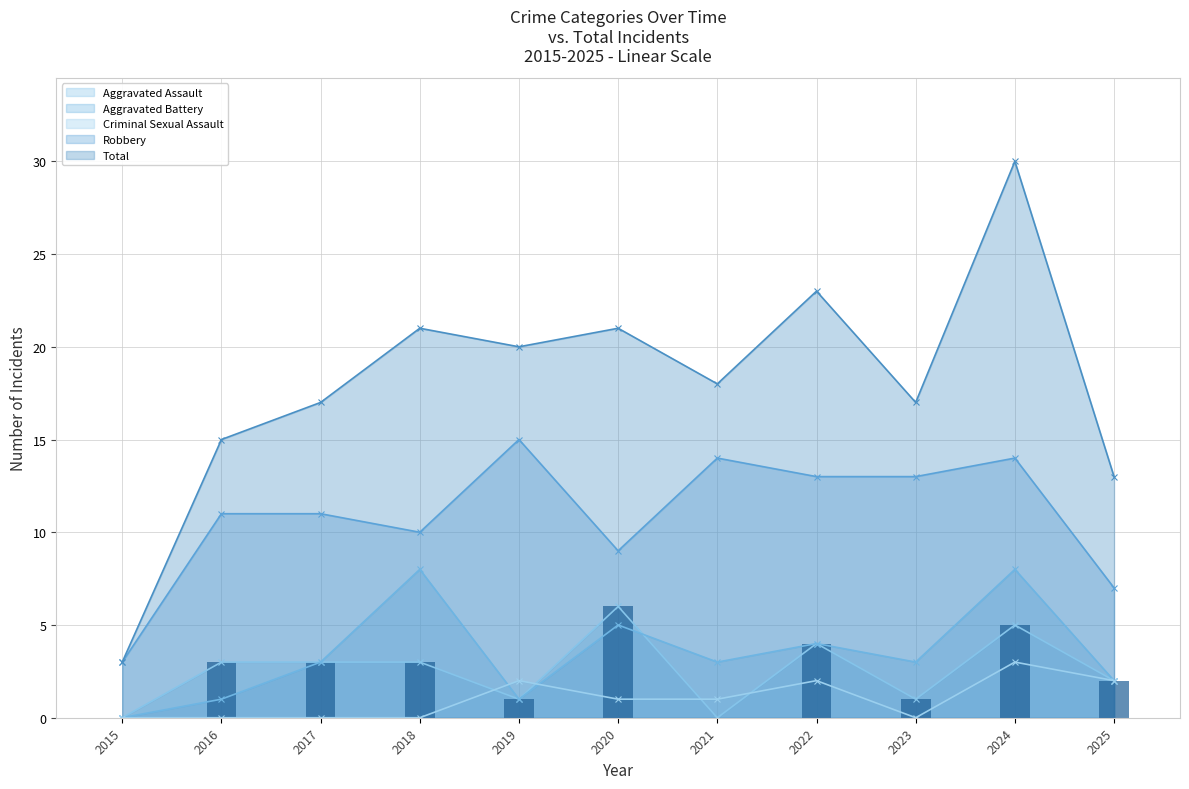

Which label corresponds to the smallest value in the chart?

2015